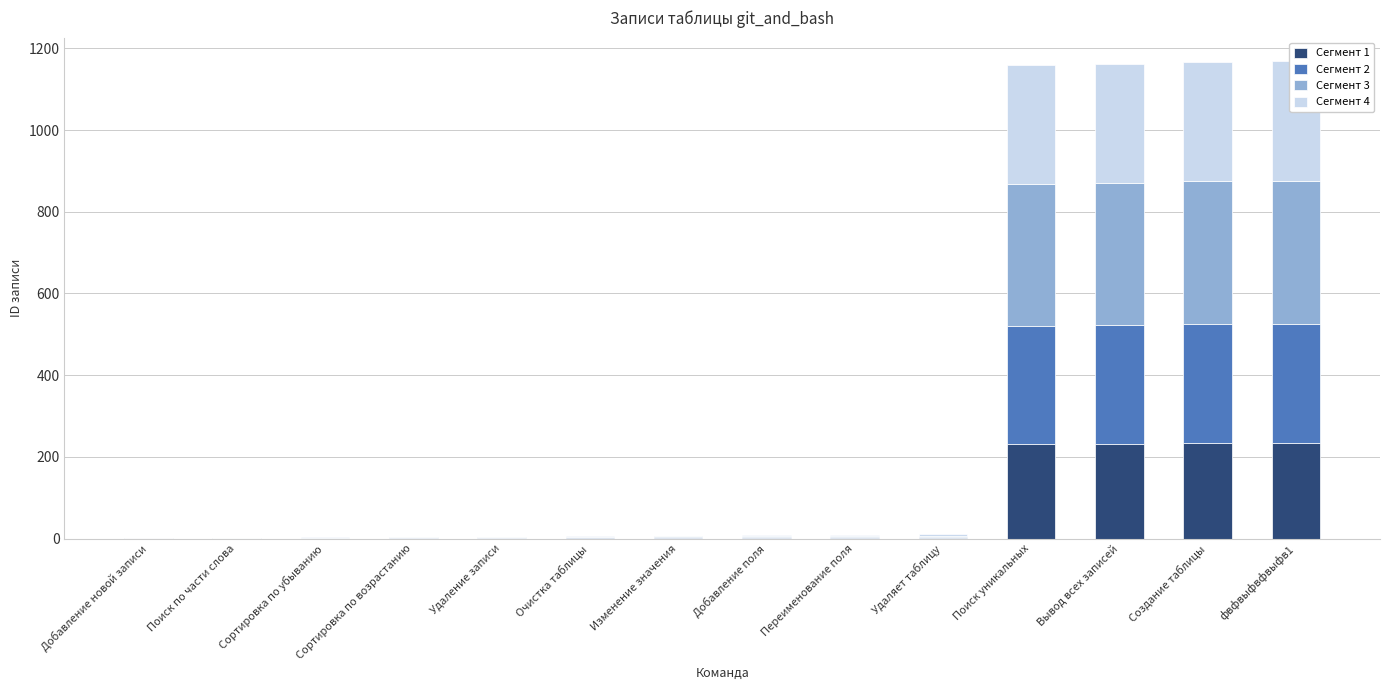

What is the spread (max minus min) of values at Добавление новой записи?

0.1